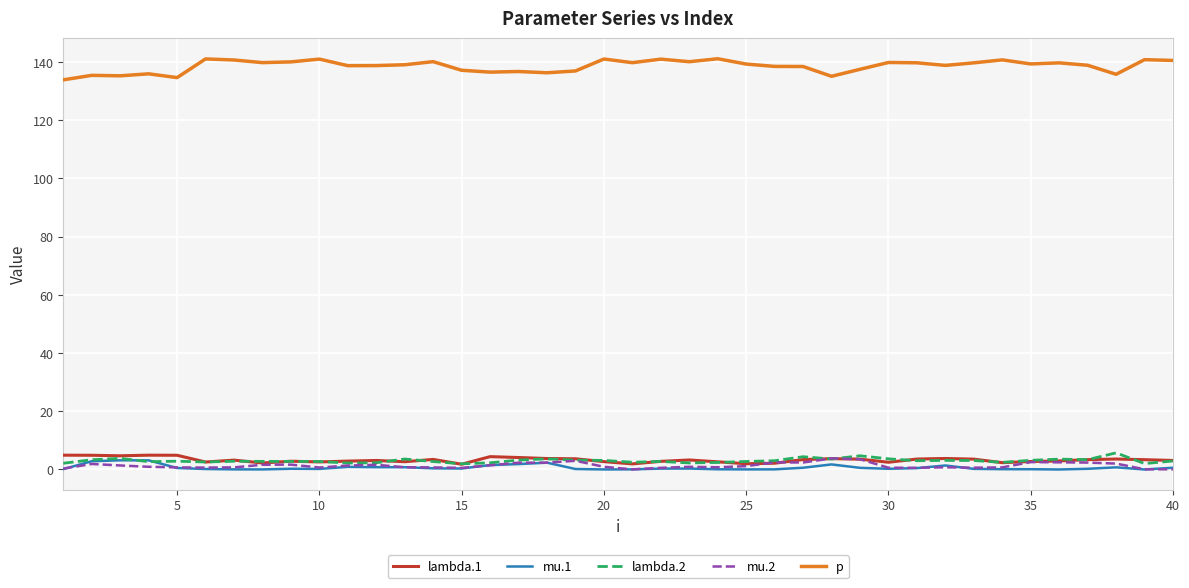

Which series has the largest total across all categories?

p